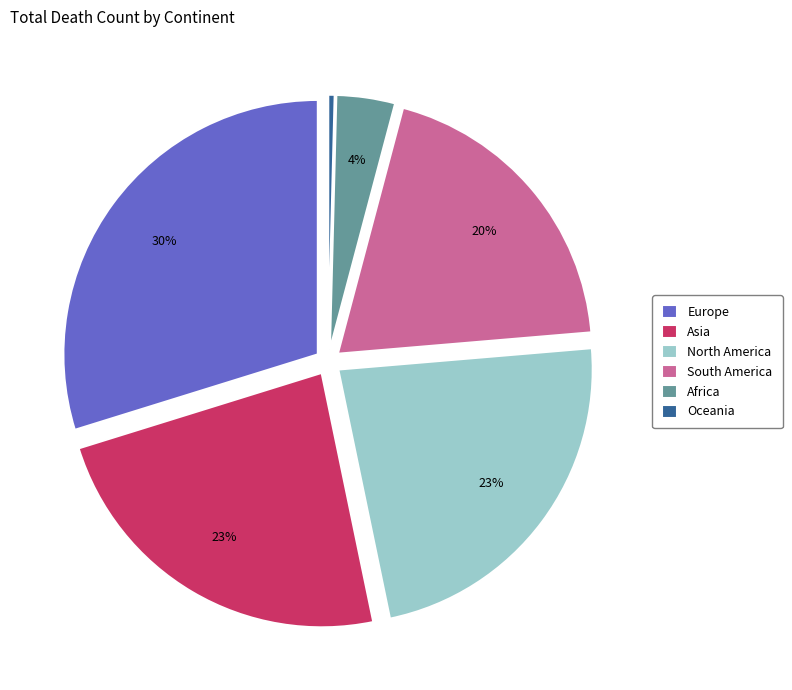

What percentage is the Europe slice, to the nearest percent?

30%